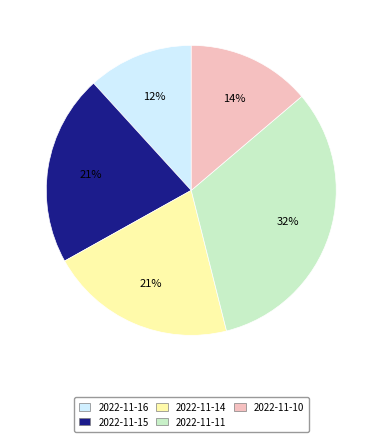

Count the number of slices in the pie.

5